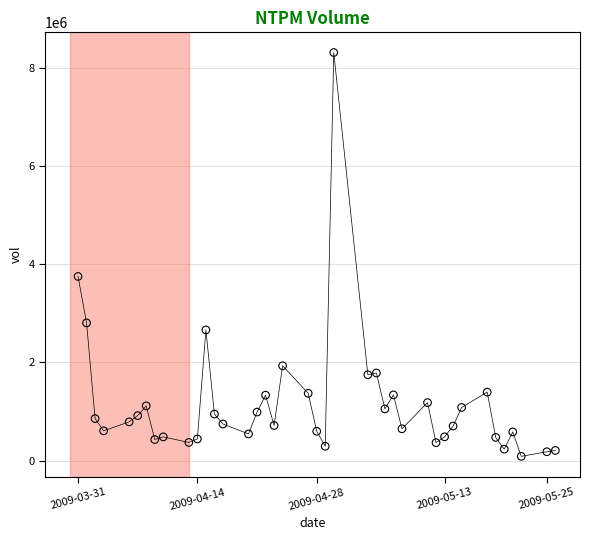

What is the range of Y values (max minus min)?

8226500